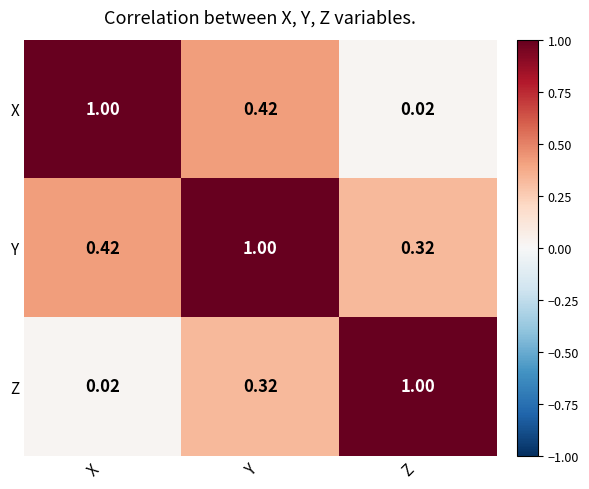

At Y, list the series in order from smallest to largest.

Z, X, Y